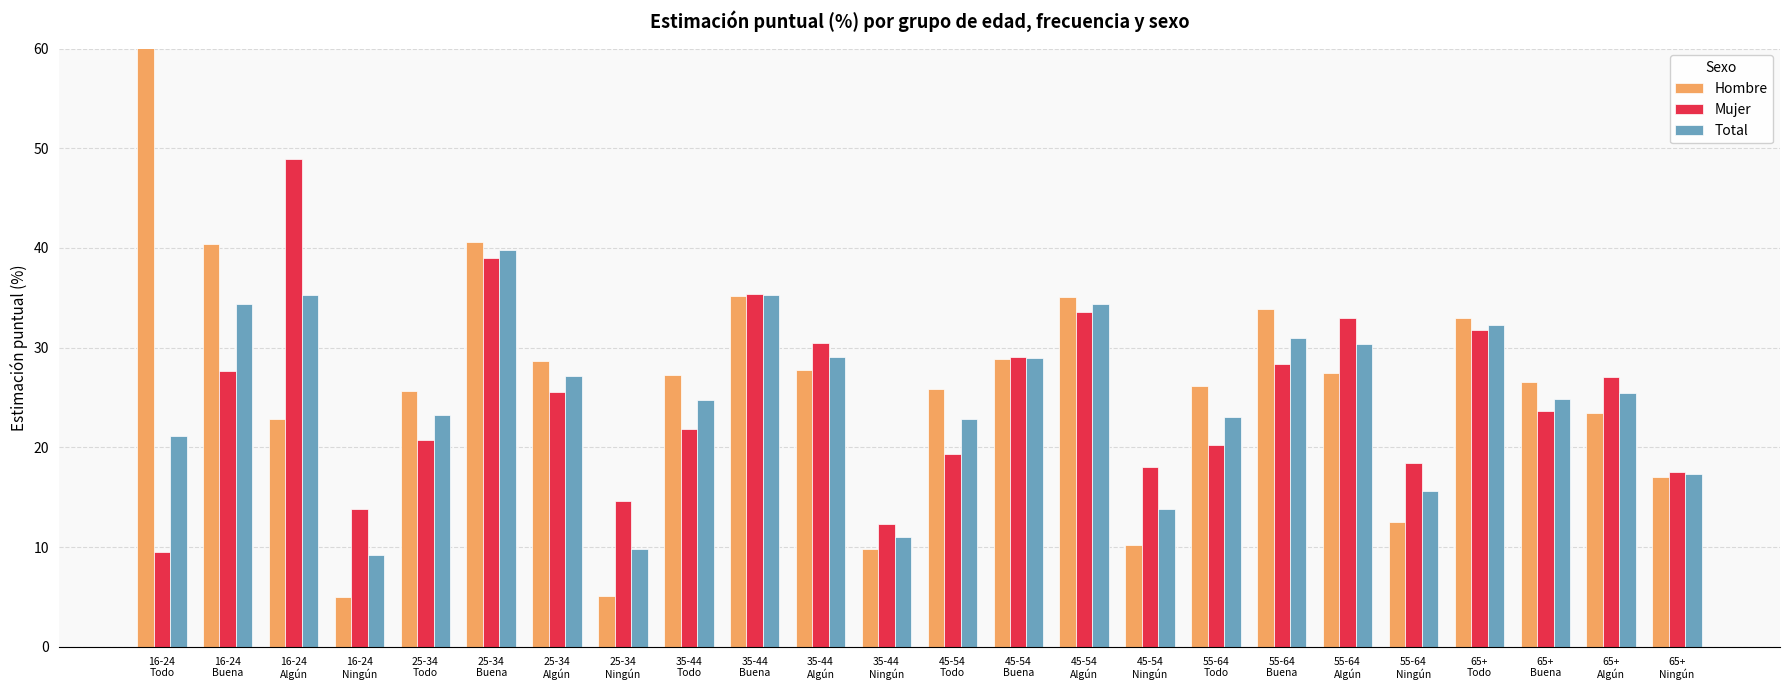

How many bars are there in each group?

3